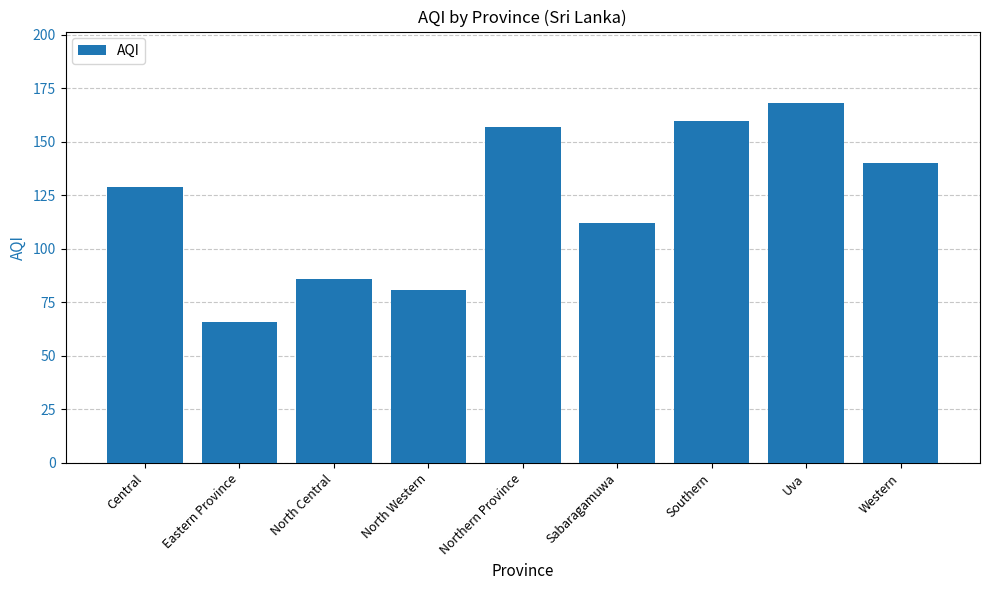

What is the ratio of the value at Eastern Province to the value at North Western?

0.8